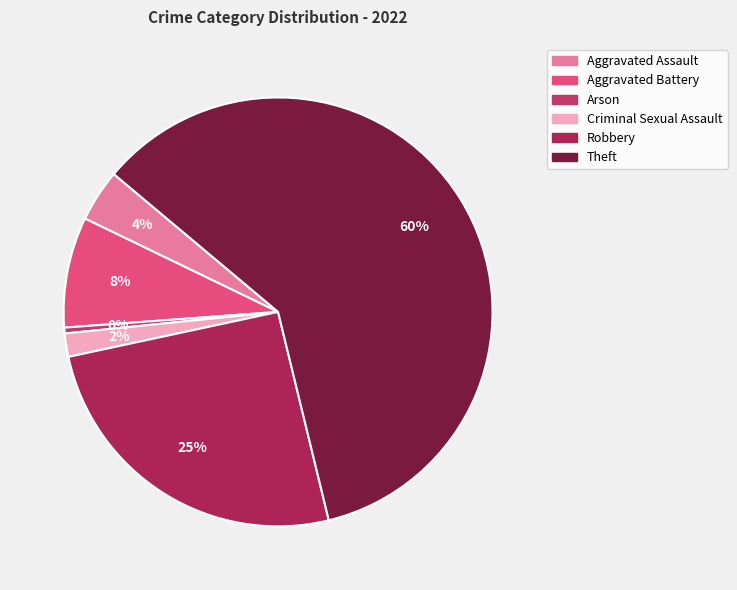

Is Theft the majority of the pie?

Yes